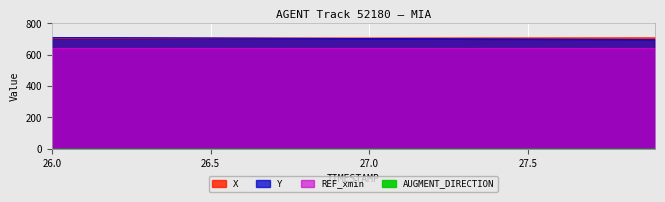

At which category is the sum across all series the highest?

26.0